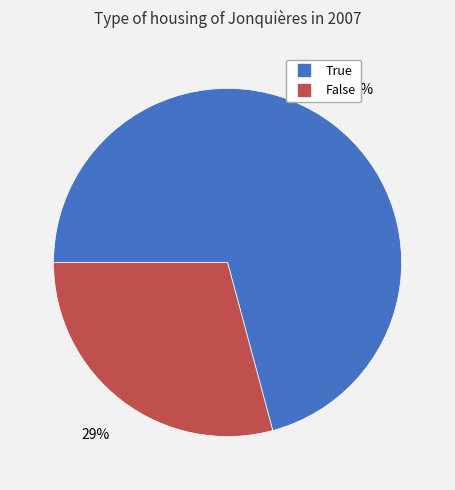

Is it true that True is 71% of the pie?

True